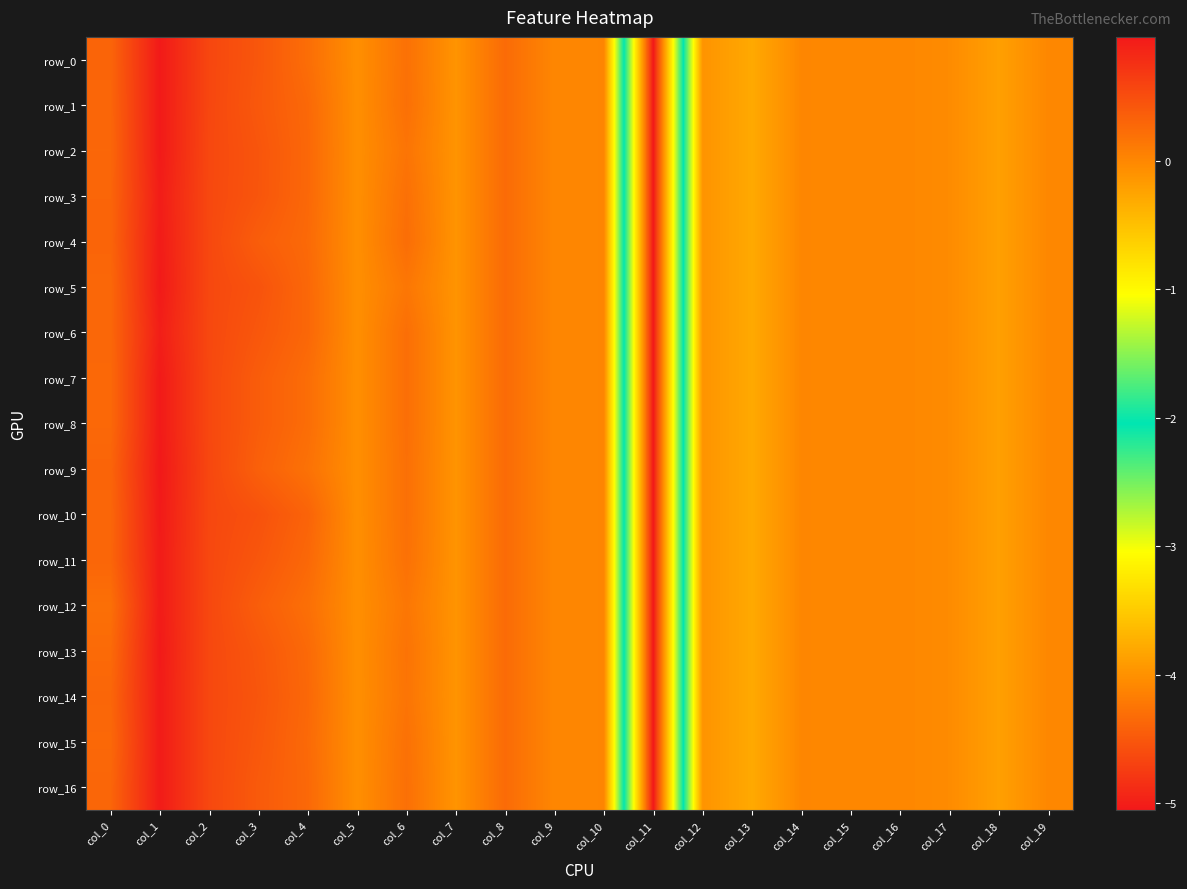

The value of row_15 at col_2 is 0.4. True or false?

False